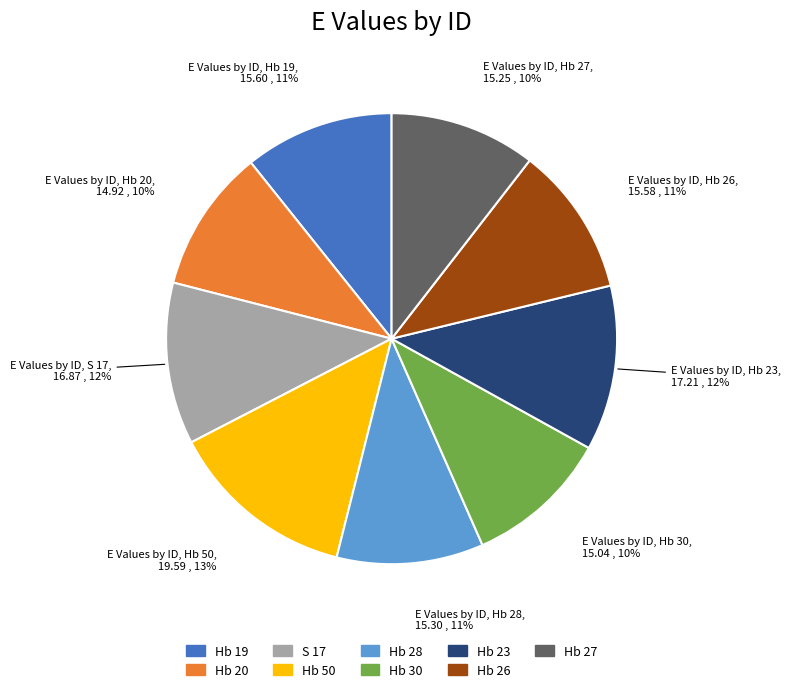

How many segments does this pie chart have?

9